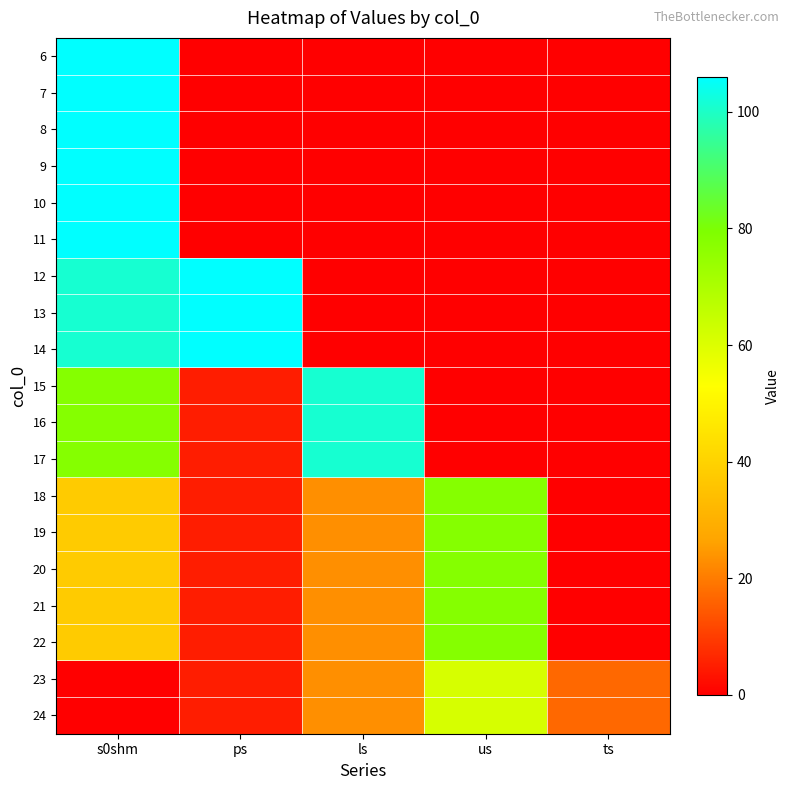

What is the total value across all series at us?

513.4